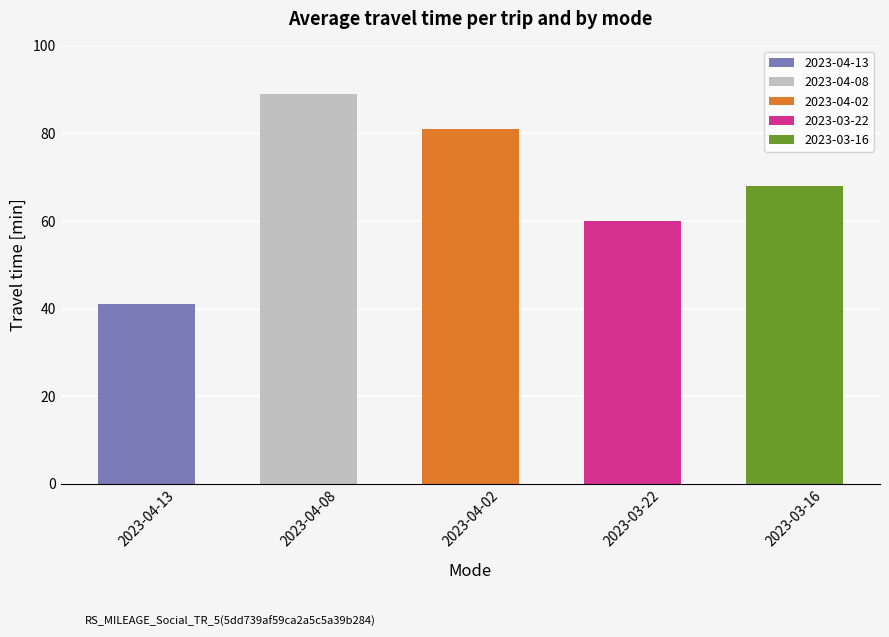

Where does the PC series first go above 60?

2023-04-08